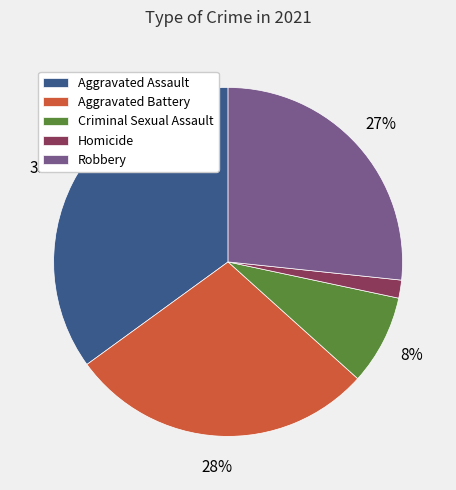

Count the number of slices in the pie.

5